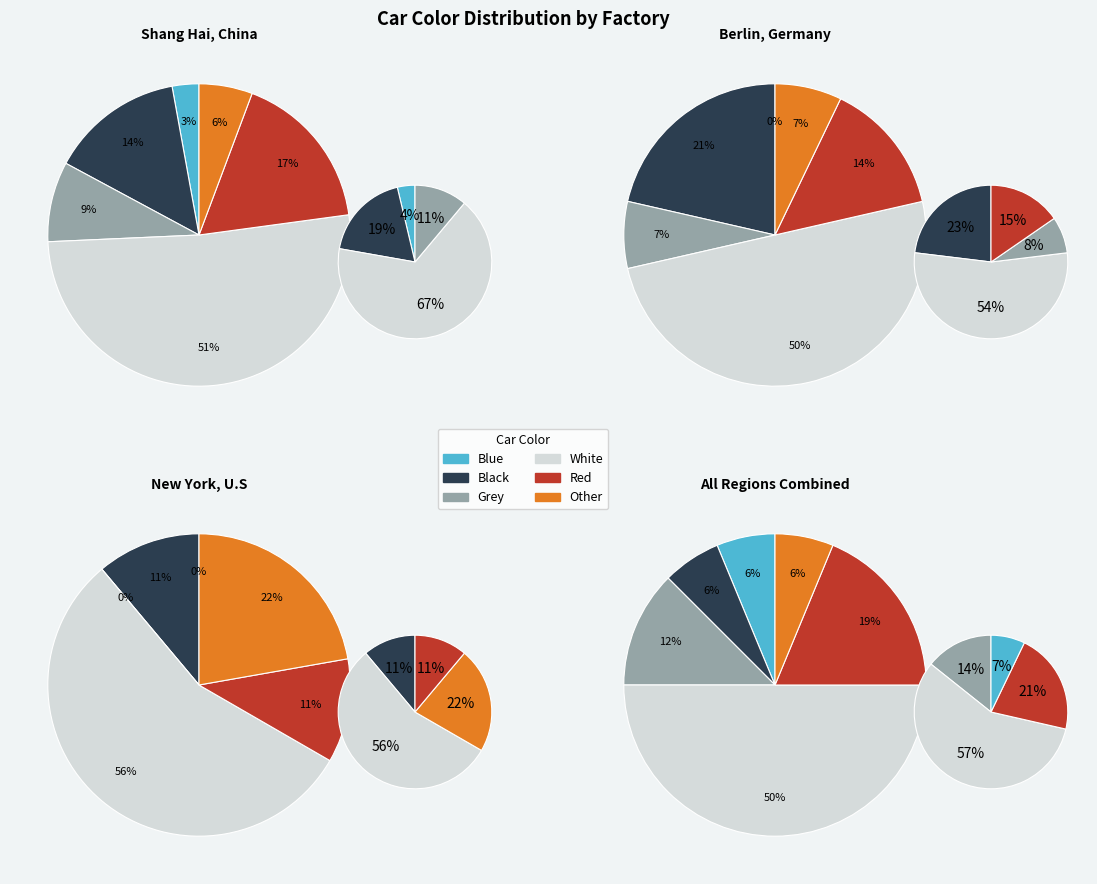

Between Red and Other, which is larger?

Red